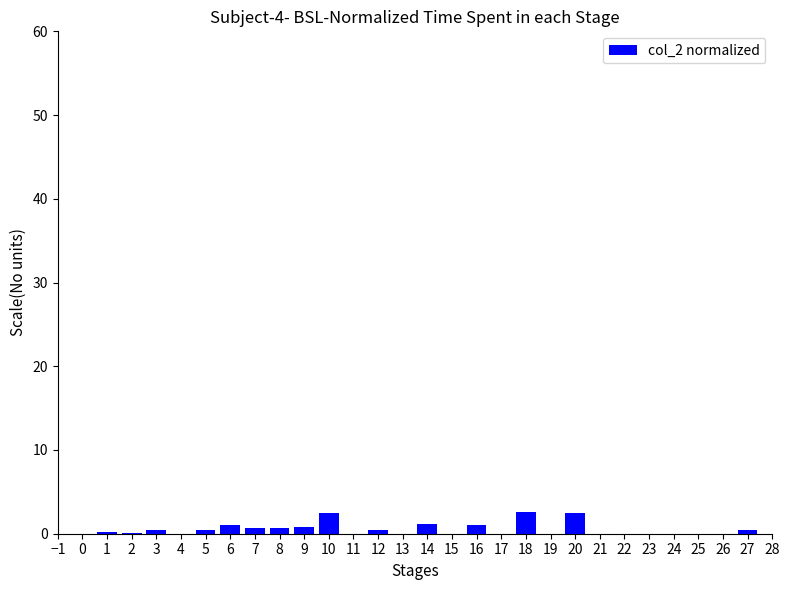

What is the maximum value shown in the chart?

2.6